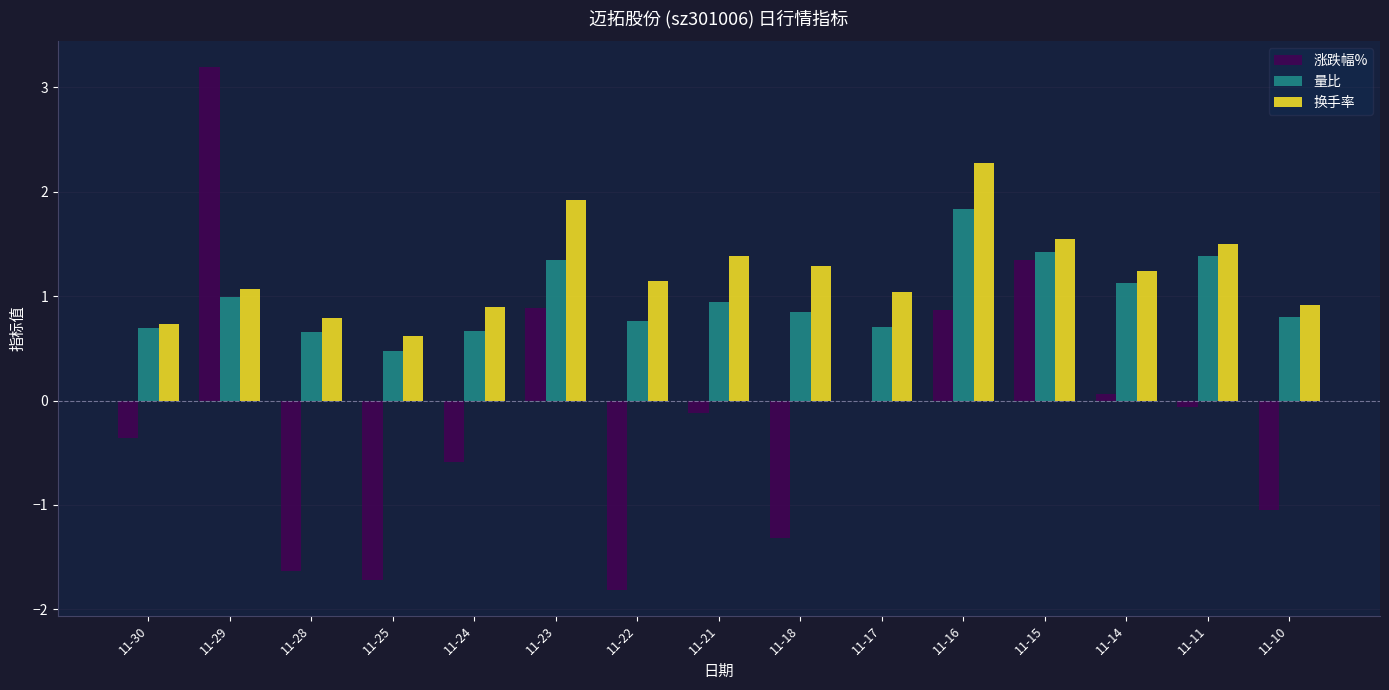

Is it true that 量比 equals 0.5 at 11-25?

True